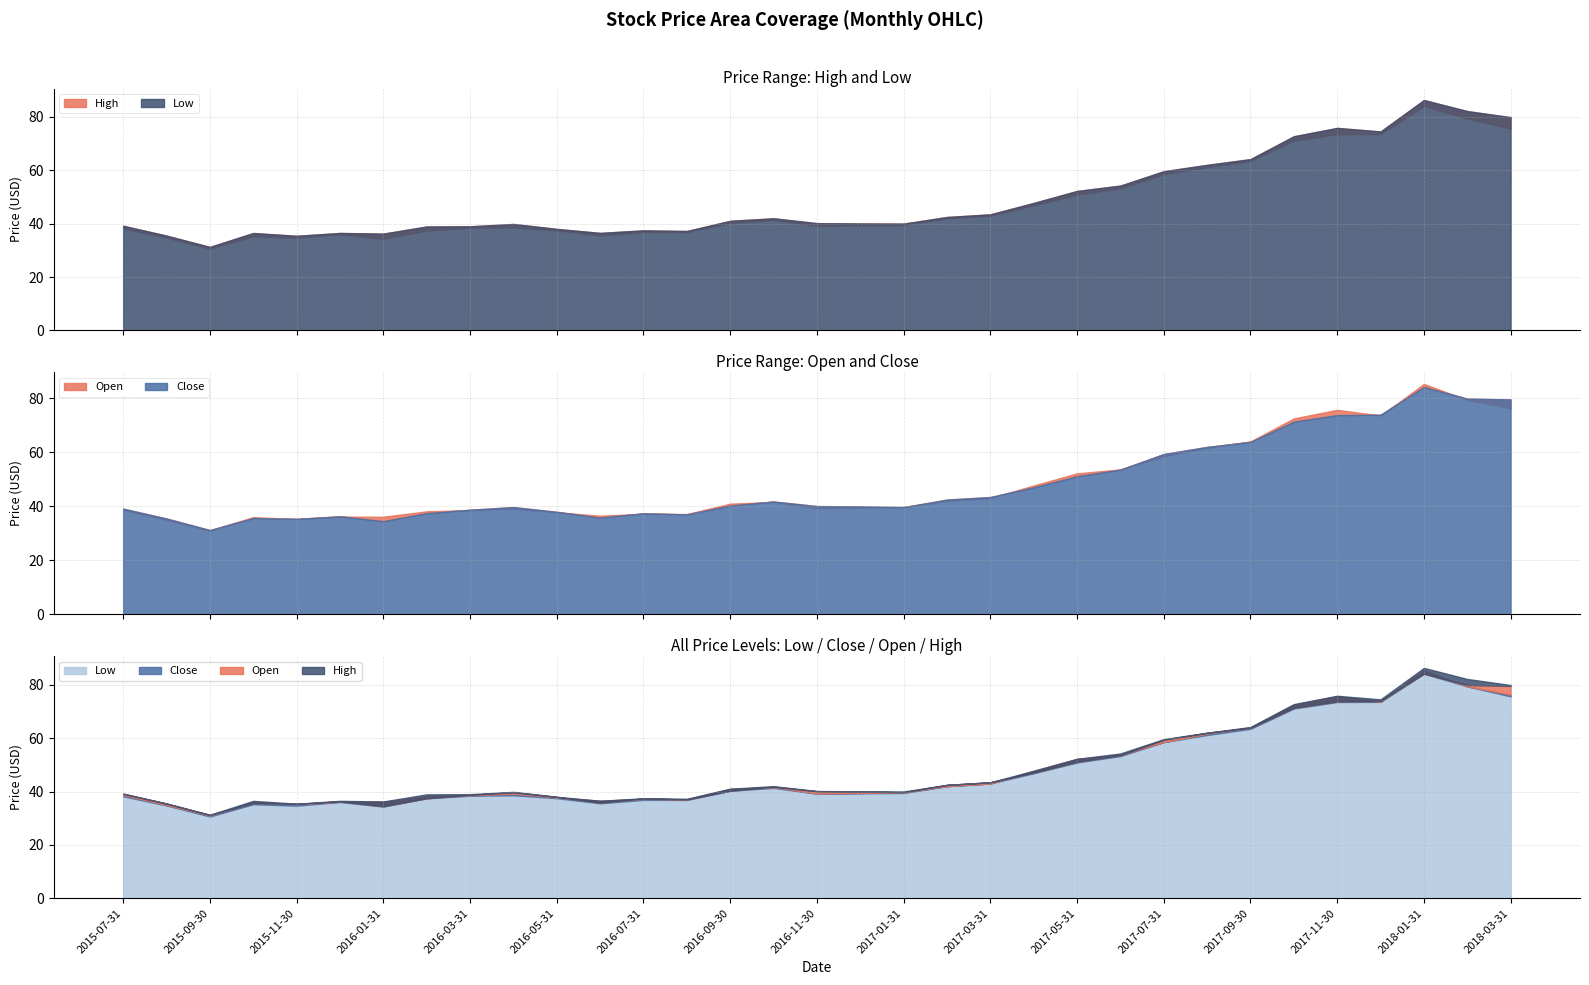

True or false: Low and High intersect in this chart.

False